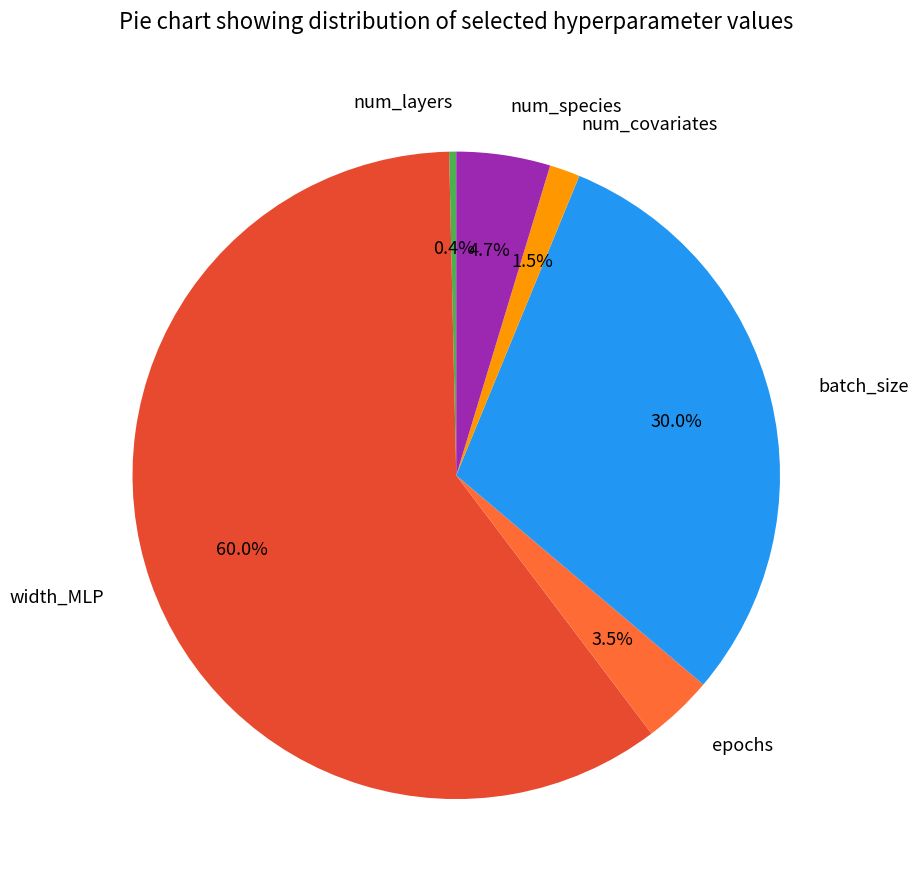

Count the number of slices in the pie.

6